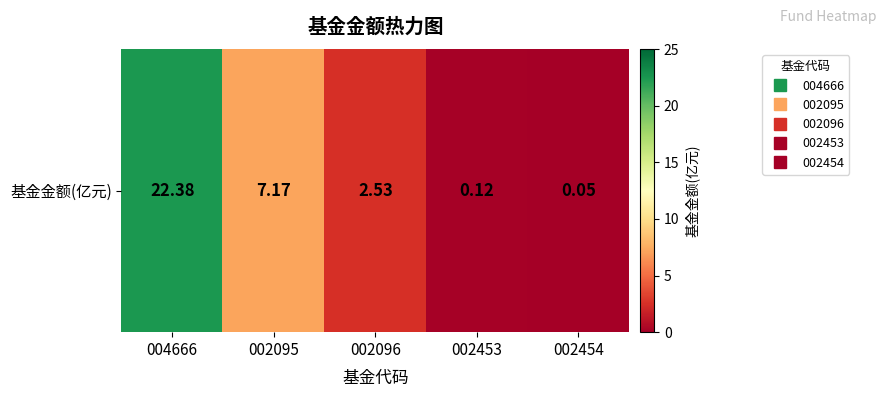

Rank the categories by value from lowest to highest.

002454, 002453, 002096, 002095, 004666